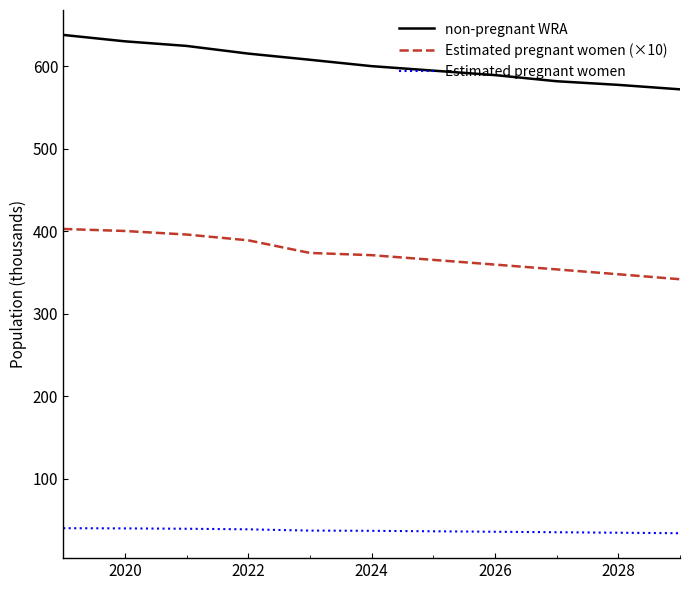

True or false: Estimated pregnant women and Estimated pregnant women (×10) cross at least once.

False